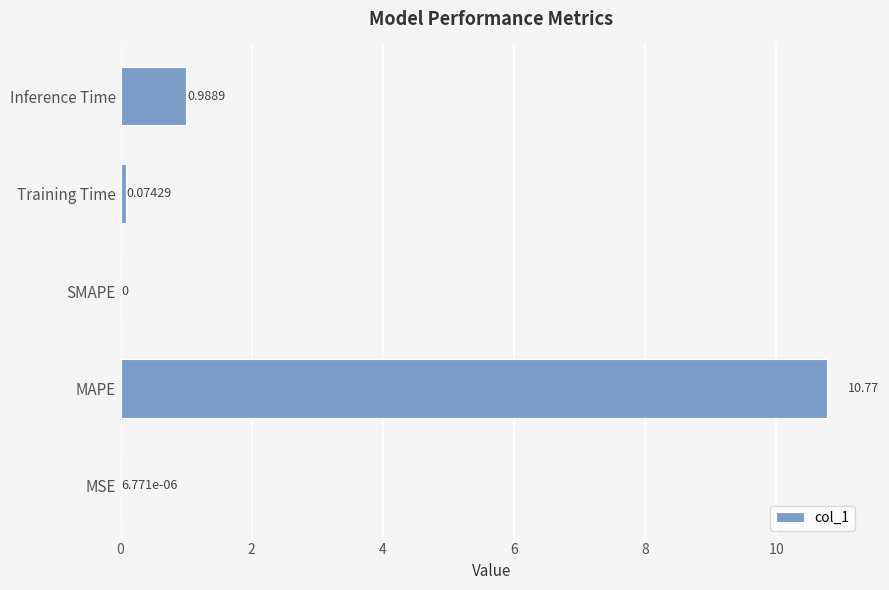

Which has a higher value, MSE or MAPE?

MAPE